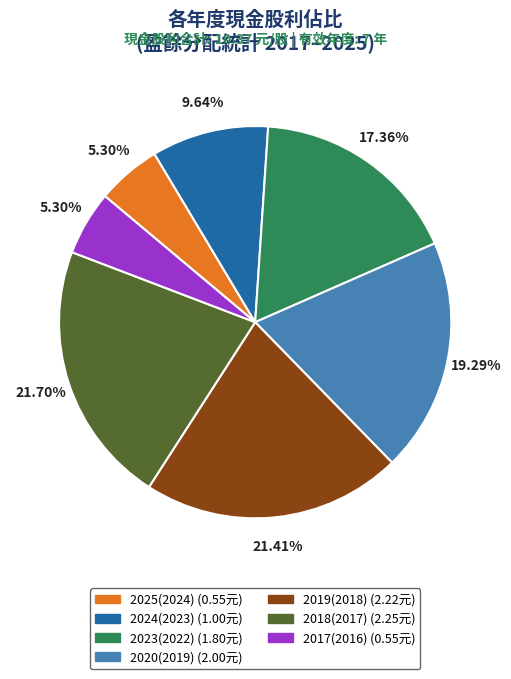

Is there any slice that represents more than half of the pie?

No